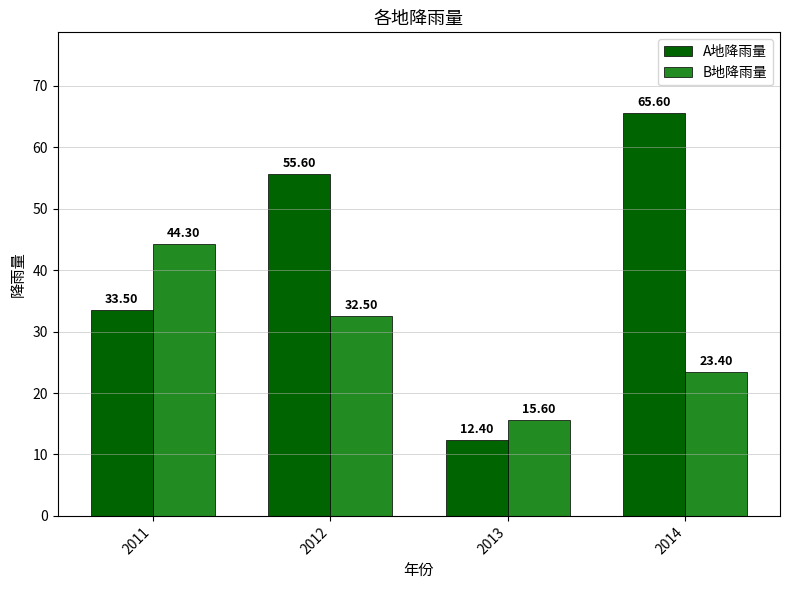

Where does the A地降雨量 series first go above 55?

2012